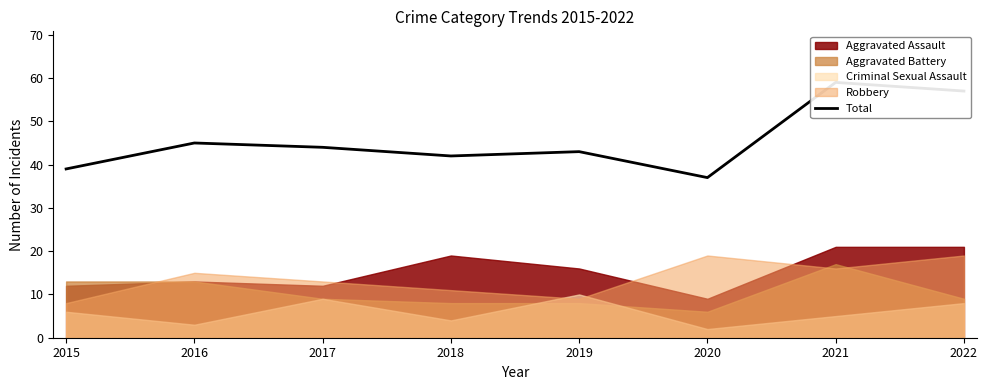

At which category does the data reach its first local valley?

2018